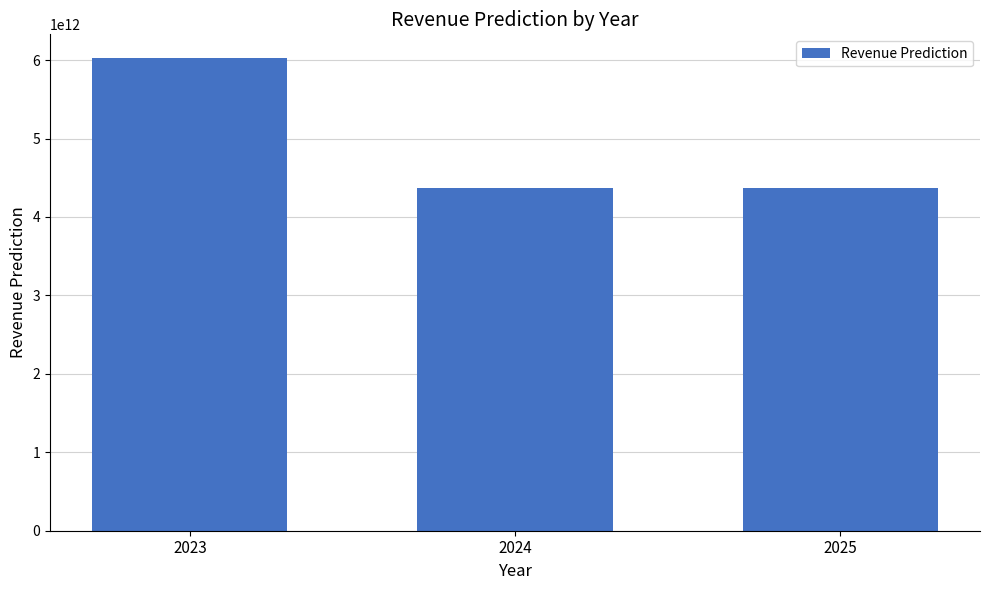

How many categories are shown in the chart?

3